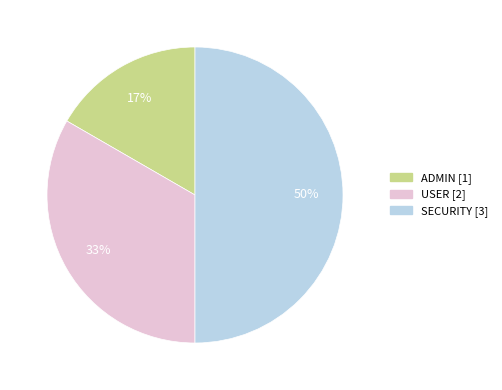

Does USER represent more than half of the total?

No